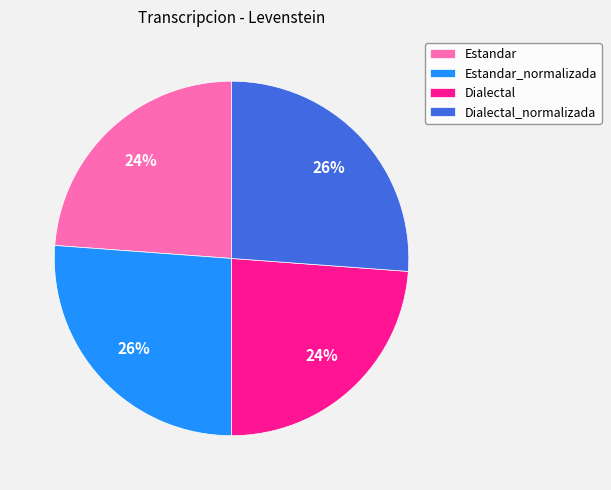

To the nearest percent, what portion does Dialectal_normalizada represent?

26%